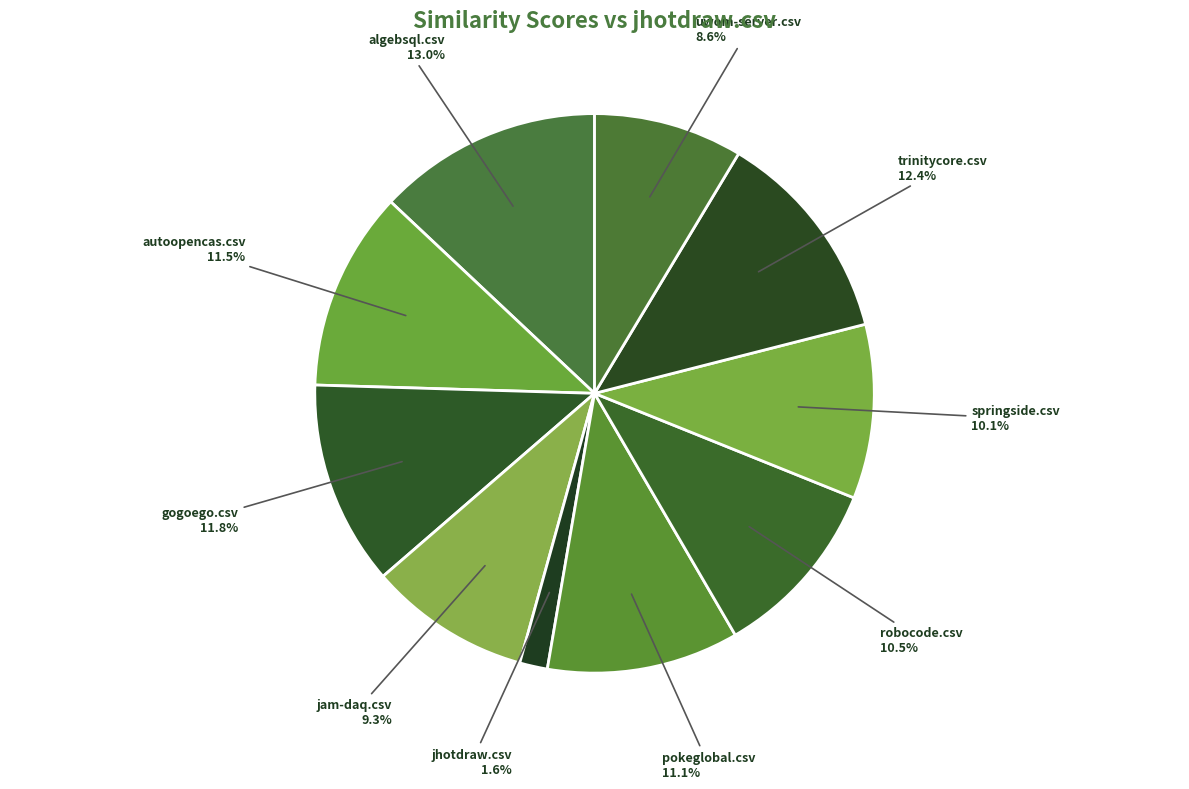

What percentage is the jhotdraw.csv slice, to the nearest percent?

2%